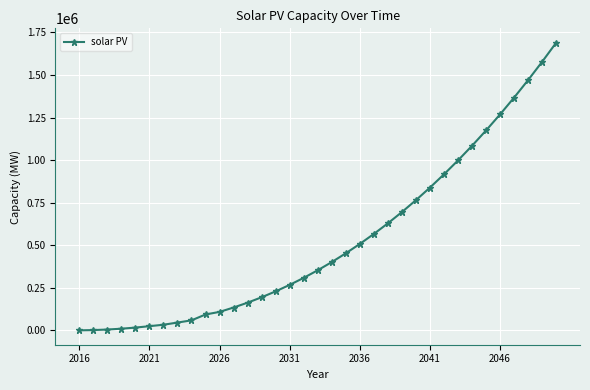

What is the maximum value shown in the chart?

1689613.6